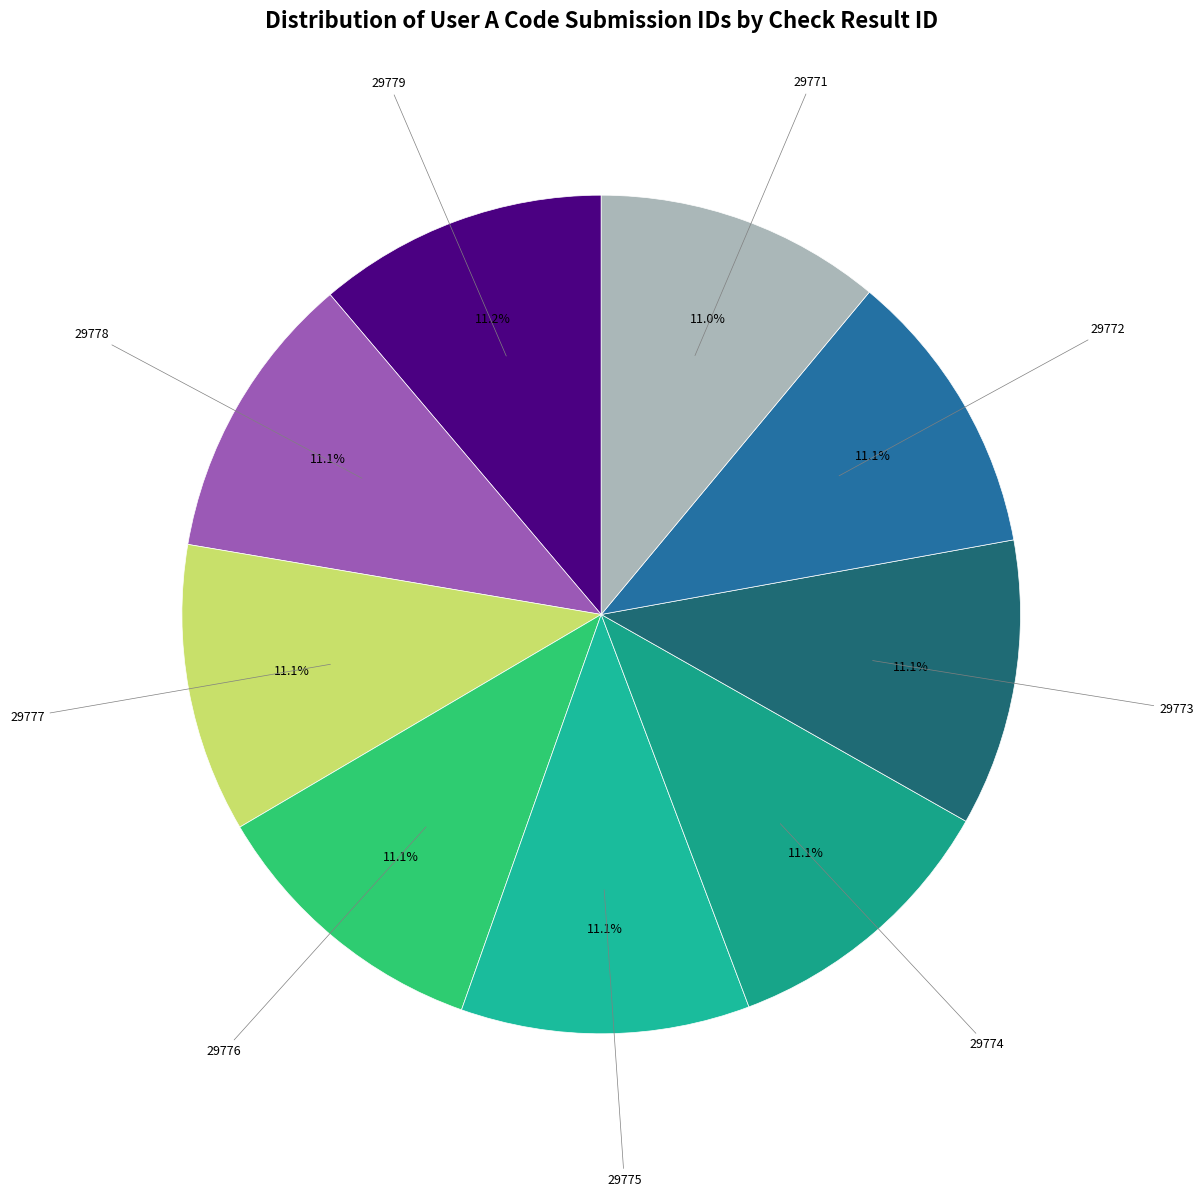

What percentage is the 29776 slice, to the nearest percent?

11%